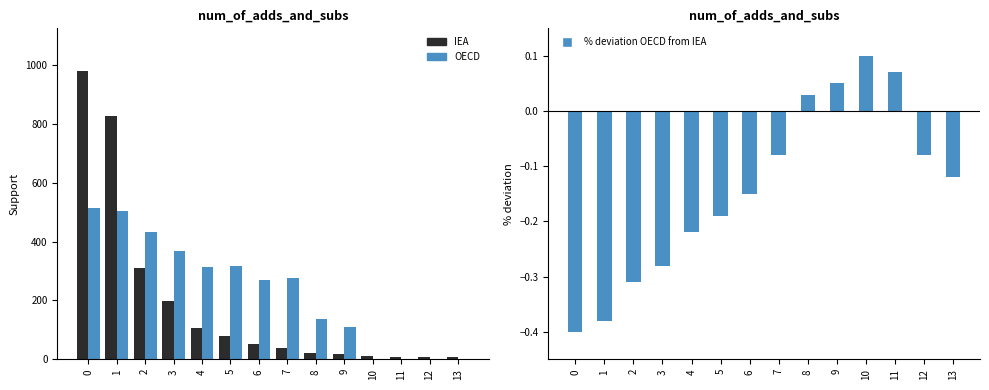

Where is OECD nearest to the value 256?

6